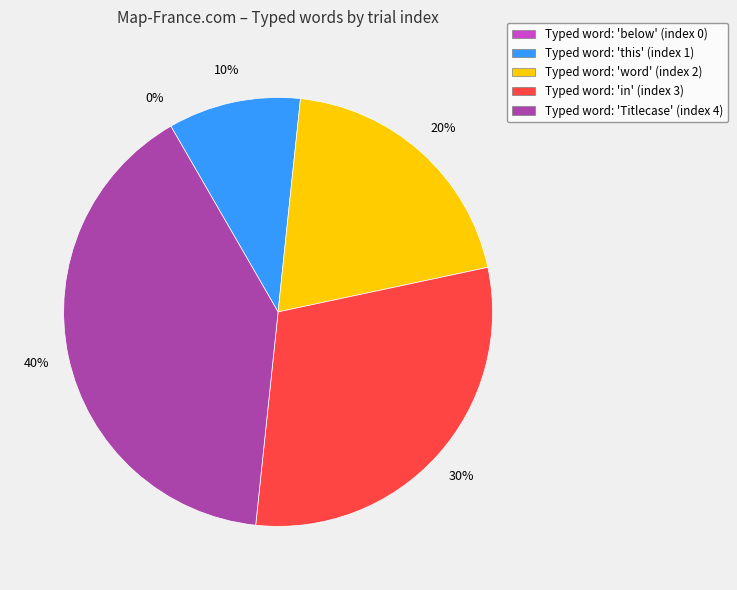

Count the number of slices in the pie.

5